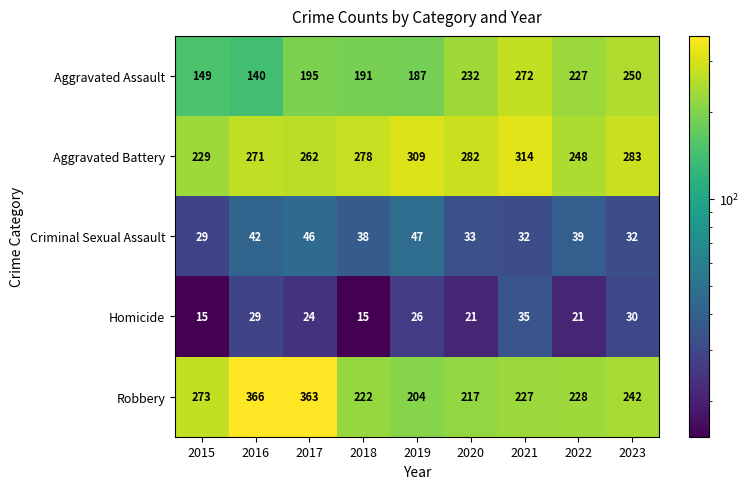

Which series has the widest spread of values?

Robbery